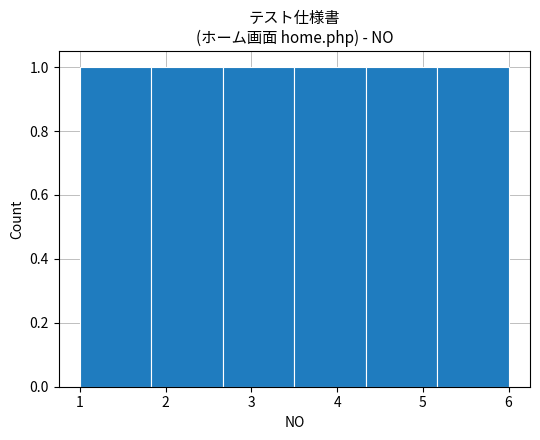

What is the height of the bar covering 1.0 to 1.8 on the x-axis? Neither the bar edges nor the heights are printed on the chart, so give them approximately, as read against the axes.

1